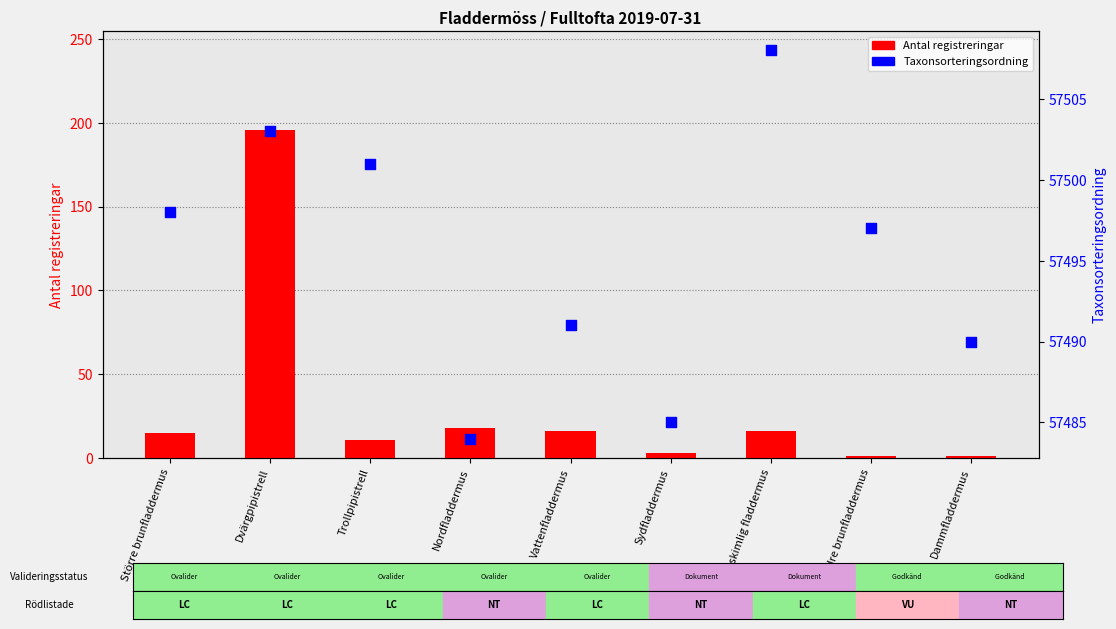

Which series reaches the minimum Y coordinate?

Antal registreringar